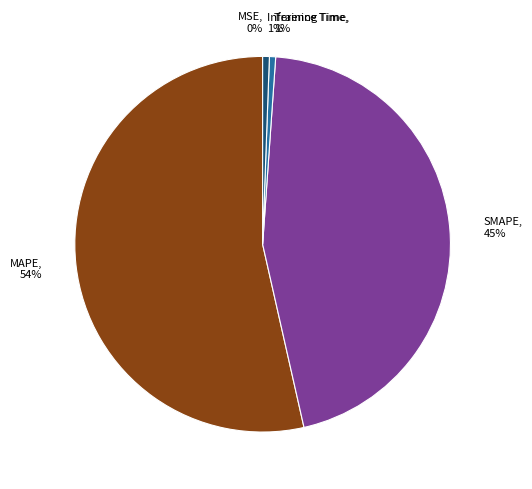

Between Inference Time and MAPE, which is larger?

MAPE